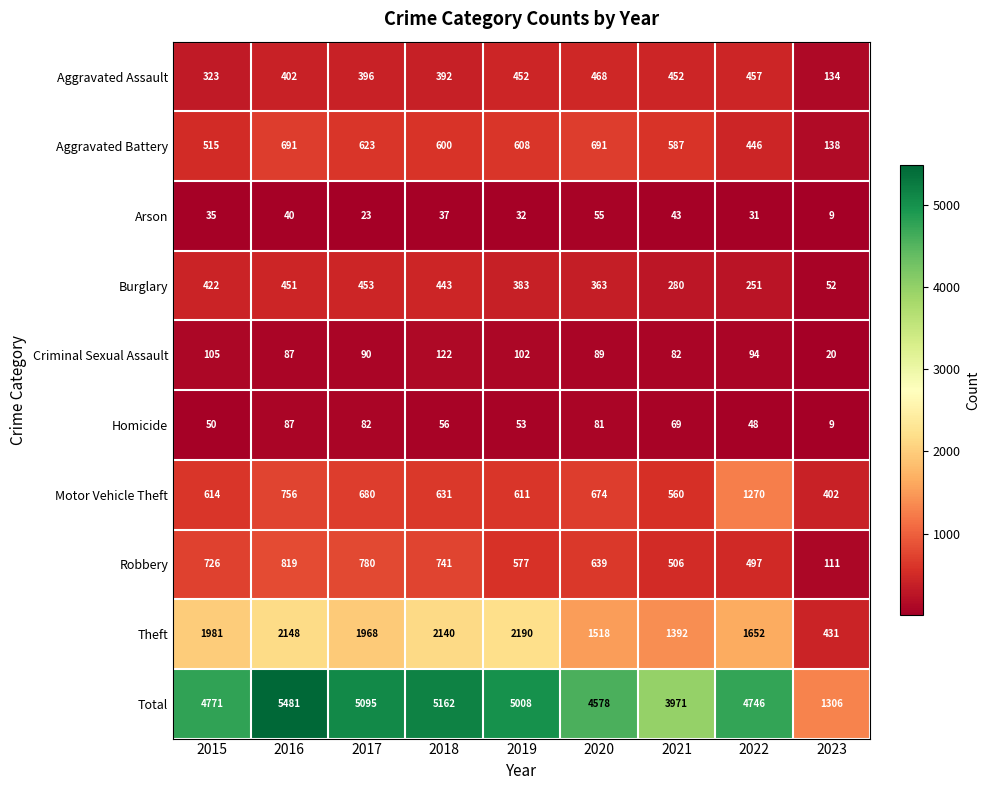

Where does the Criminal Sexual Assault series first go above 90?

2015